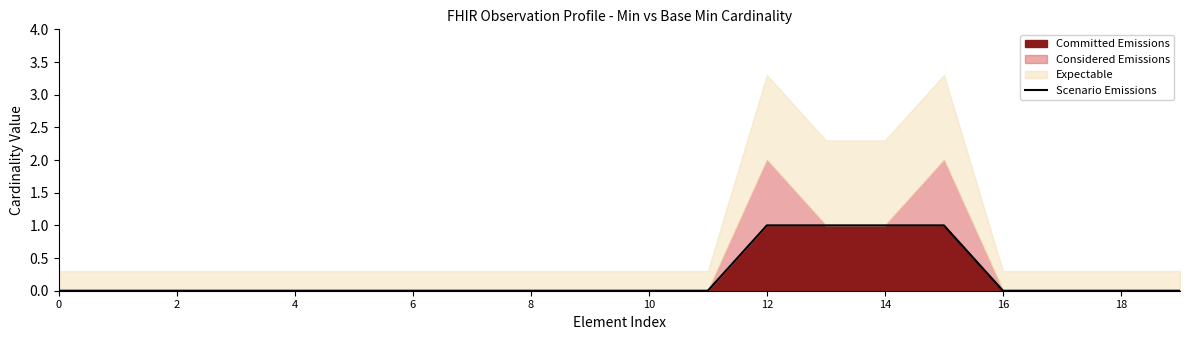

How many lines are shown in the chart?

1